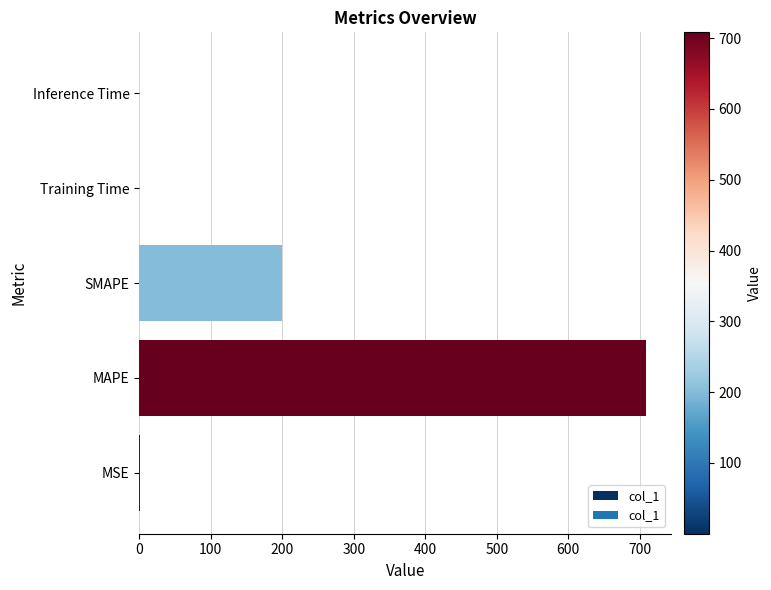

Which category has the highest value across all series?

MAPE